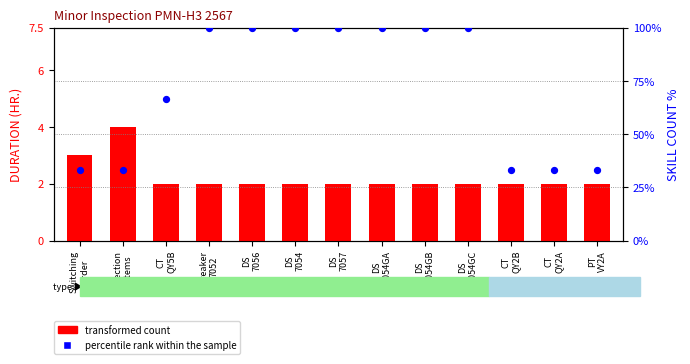

At which category is the sum across all series the highest?

Breaker
7052